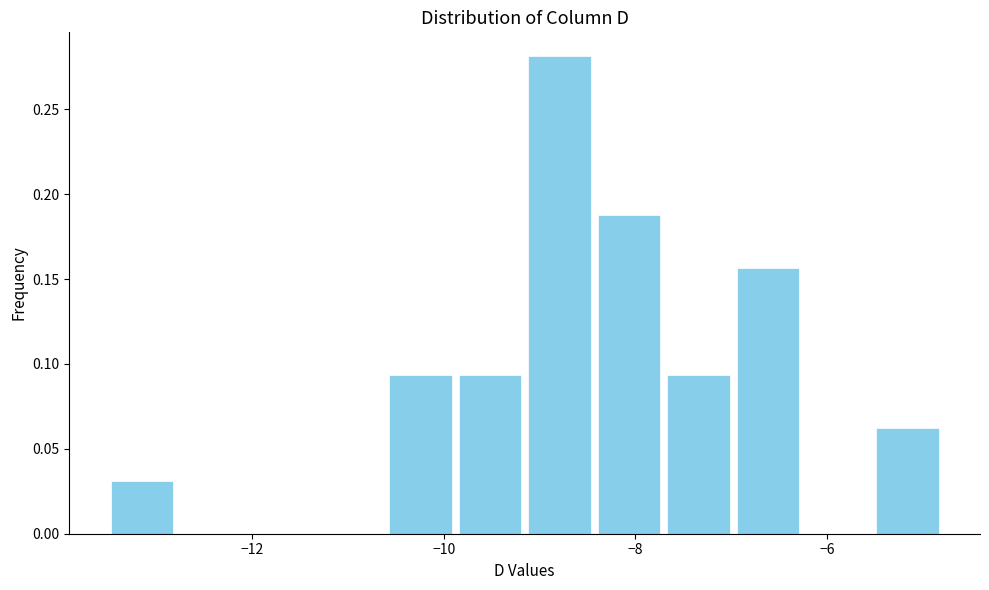

Around what value on the x-axis is the tallest bar? Give the approximate position of its centre, as read against the axis.

-8.8